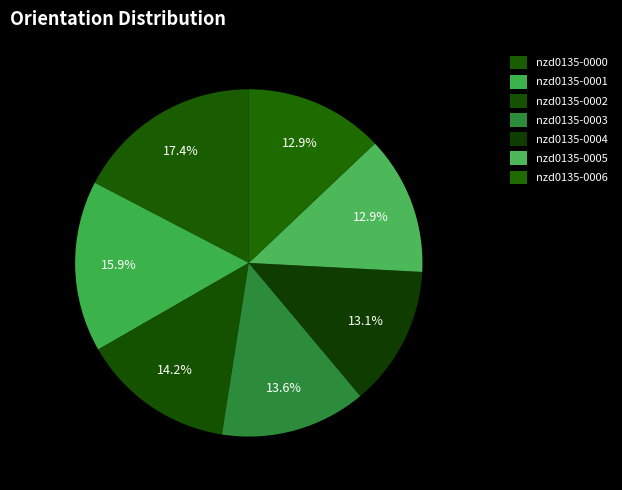

How many segments does this pie chart have?

7